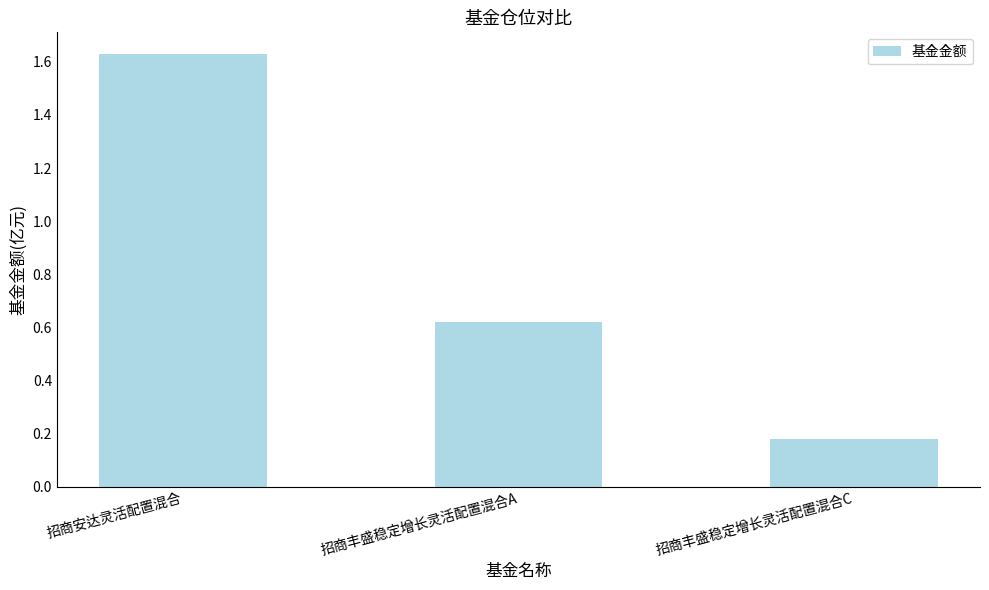

List the labels in order of value, smallest first.

招商丰盛稳定增长灵活配置混合C, 招商丰盛稳定增长灵活配置混合A, 招商安达灵活配置混合